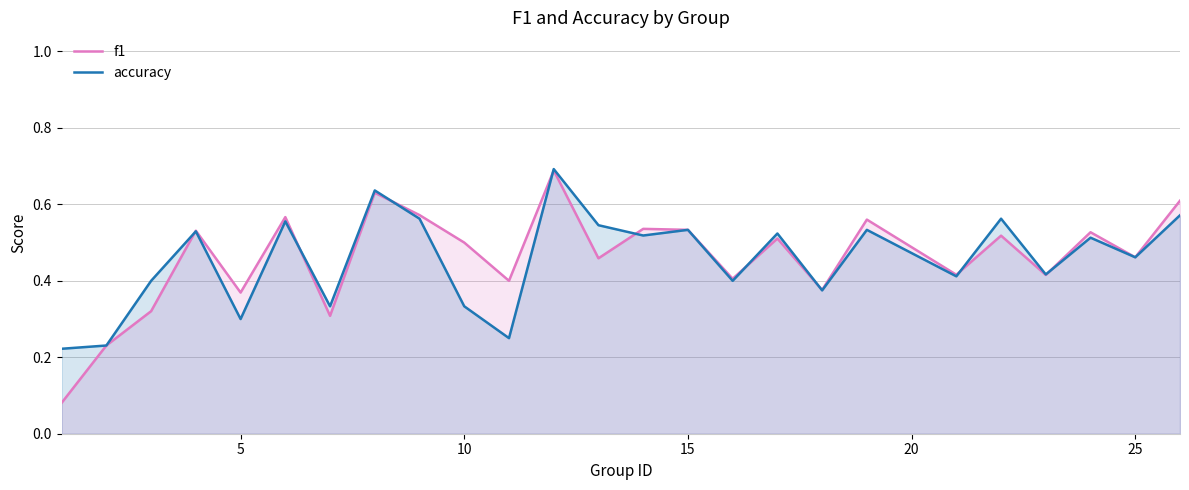

At 5, list the series in order from largest to smallest.

f1, accuracy